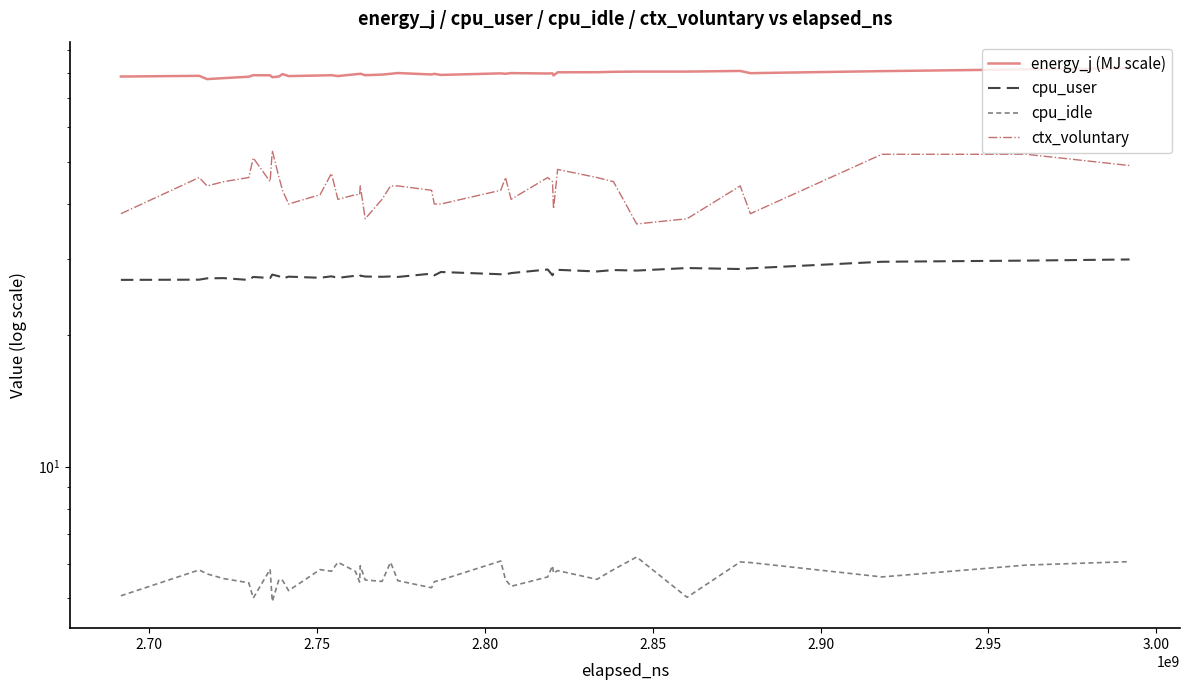

Which series has the largest total across all categories?

energy_j (MJ scale)